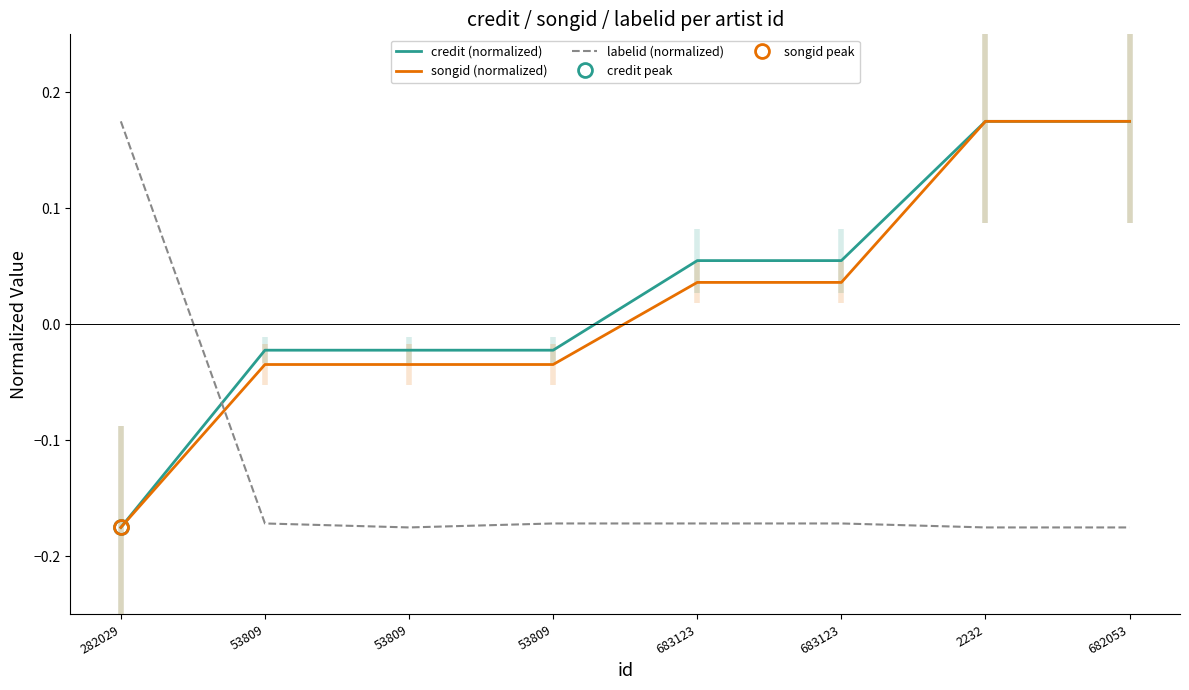

At which category is the sum across all series the highest?

2232